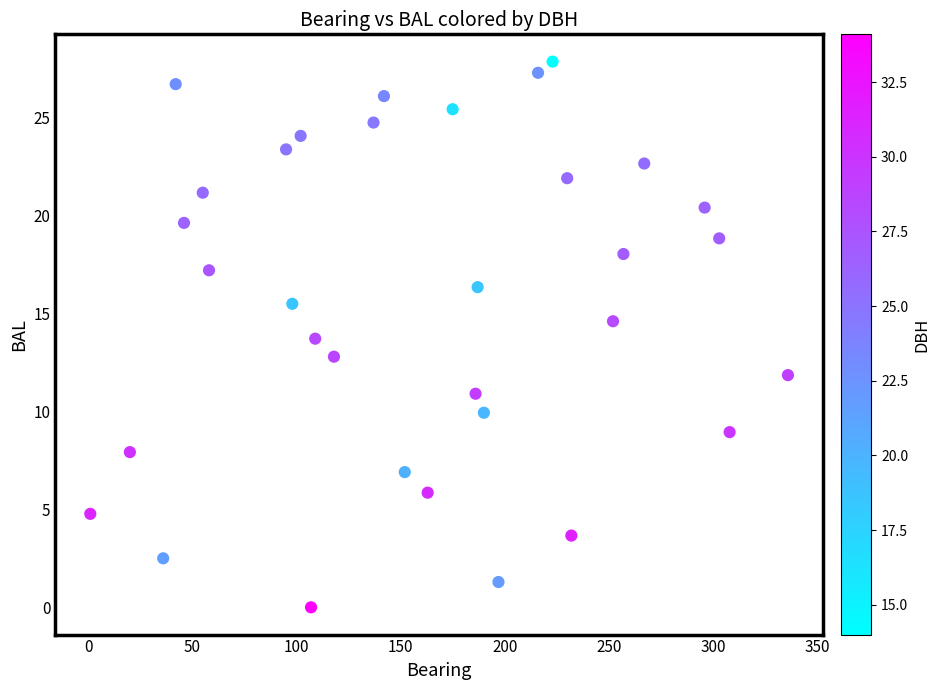

What is the range of X values (max minus min)?

335.0